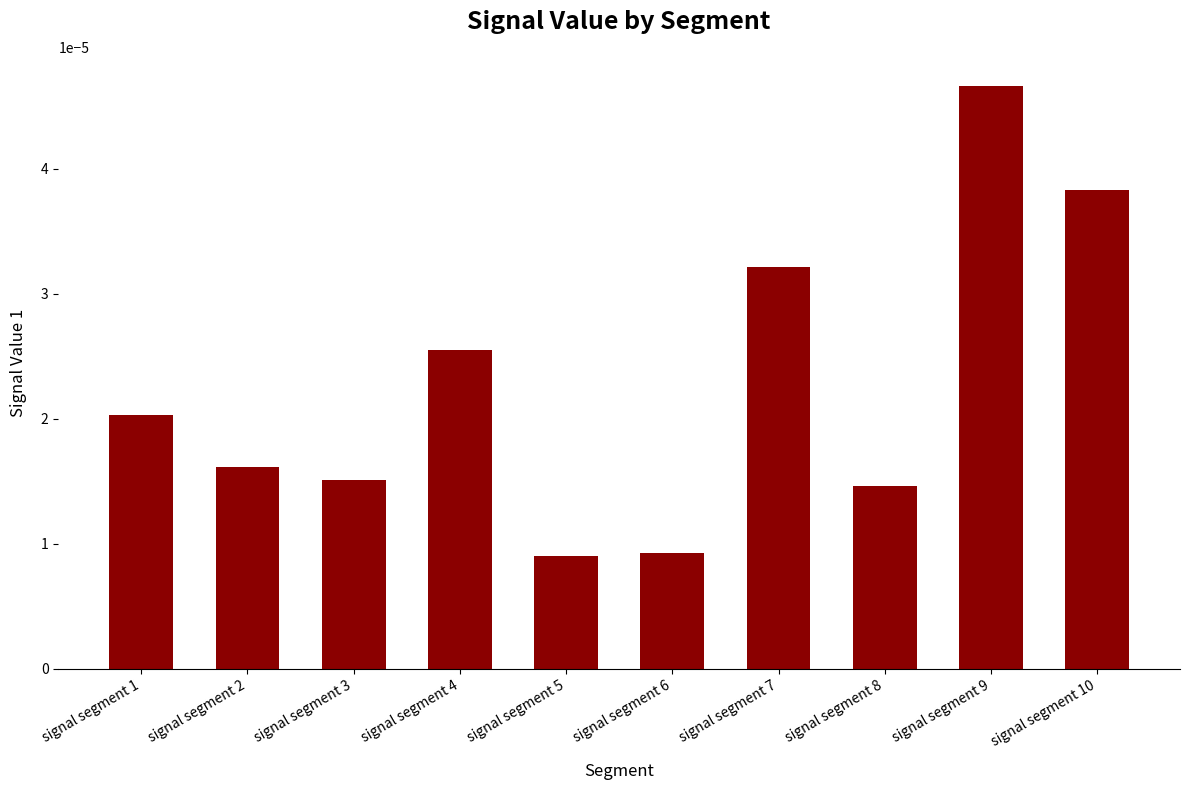

Count the values in the range 0 to 1.

10